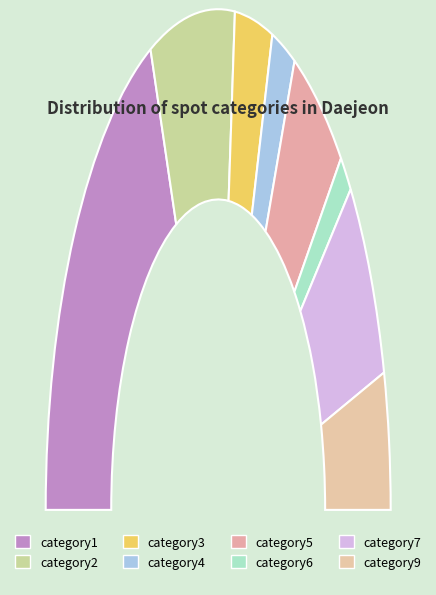

To the nearest percent, what is the combined percentage of category5 and category1?

48%